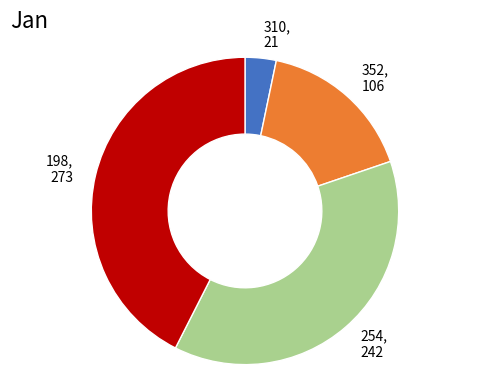

Which slice is the smallest?

310